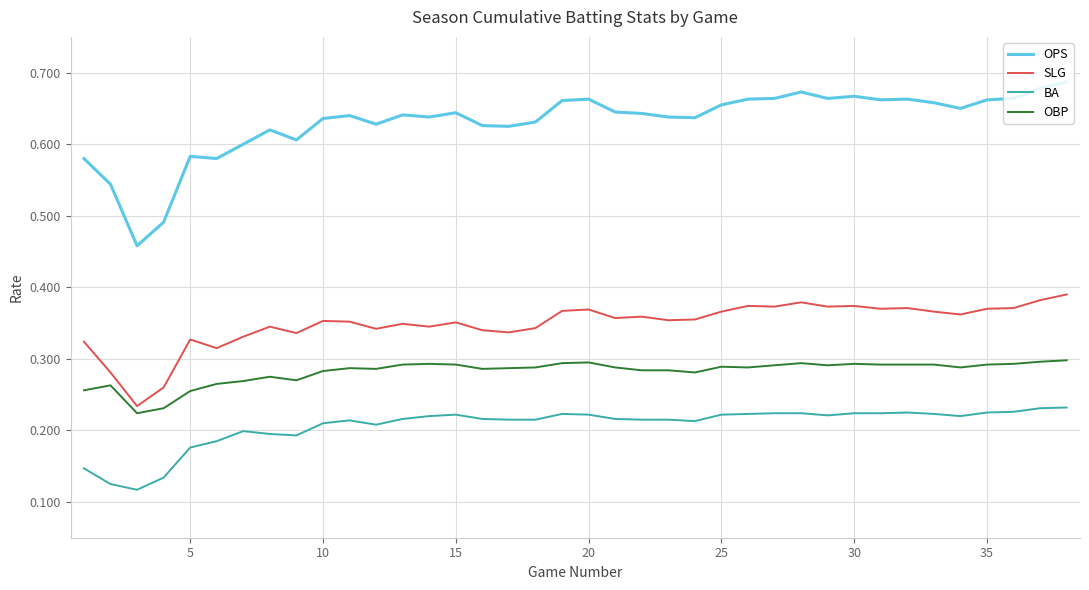

Rank the series by their average value, from highest to lowest.

OPS, SLG, OBP, BA